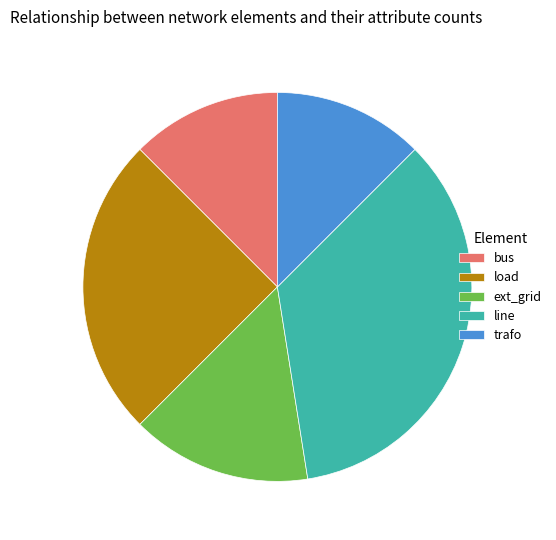

Which category has the biggest portion of the pie?

line